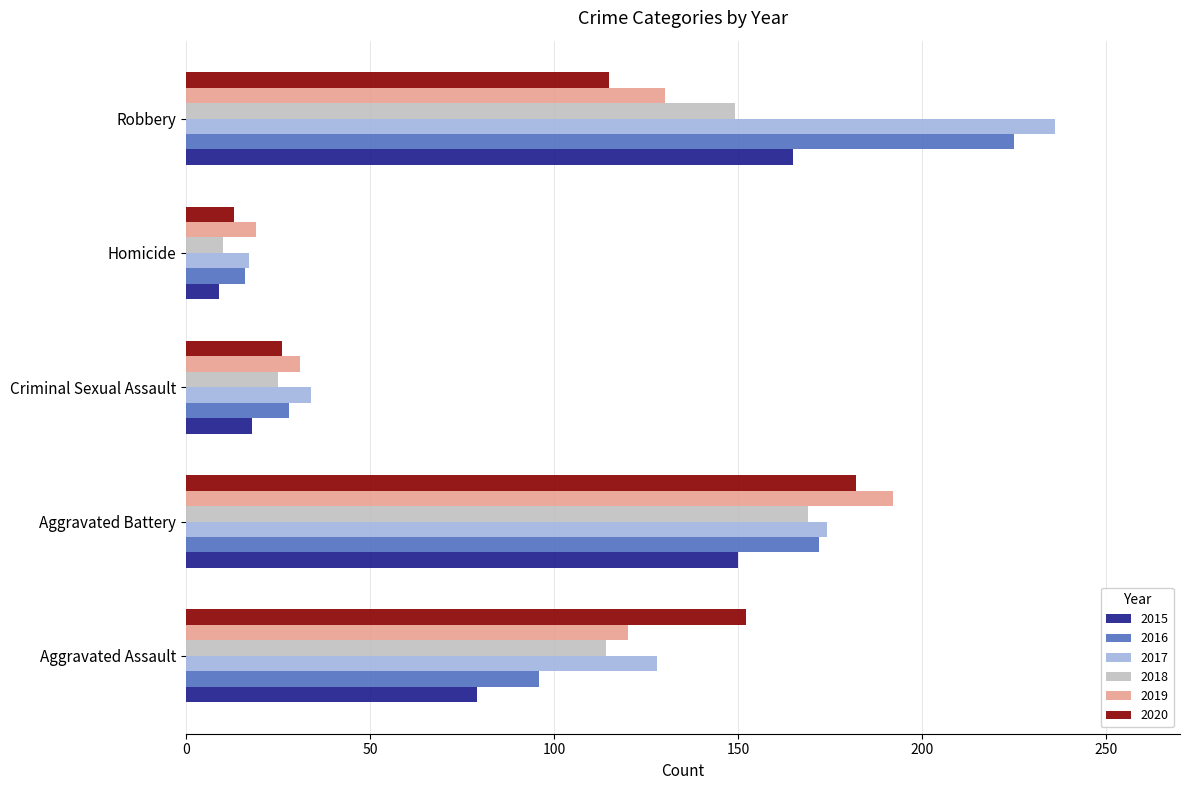

What is the sum of the 2018 values at Aggravated Battery and Aggravated Assault?

283